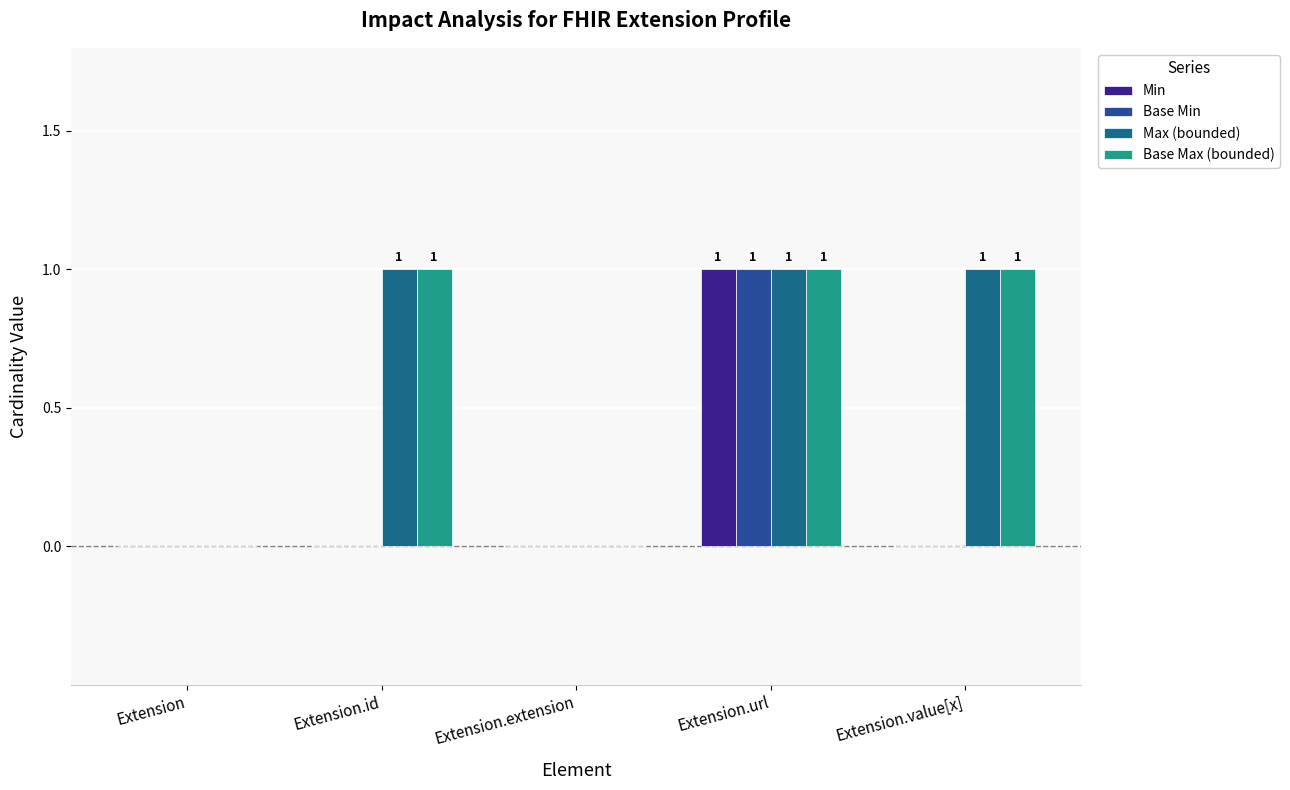

What is the sum of all Base Max (bounded) values?

3